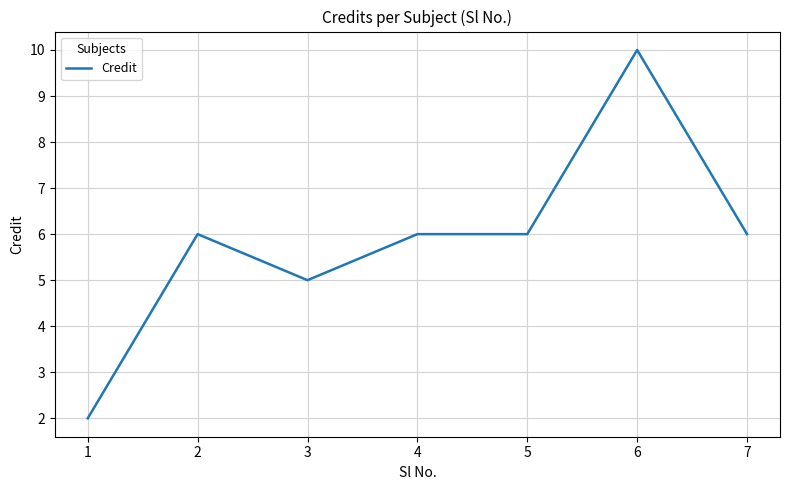

Approximately how many times larger is the value at 6 compared to 2?

1.7